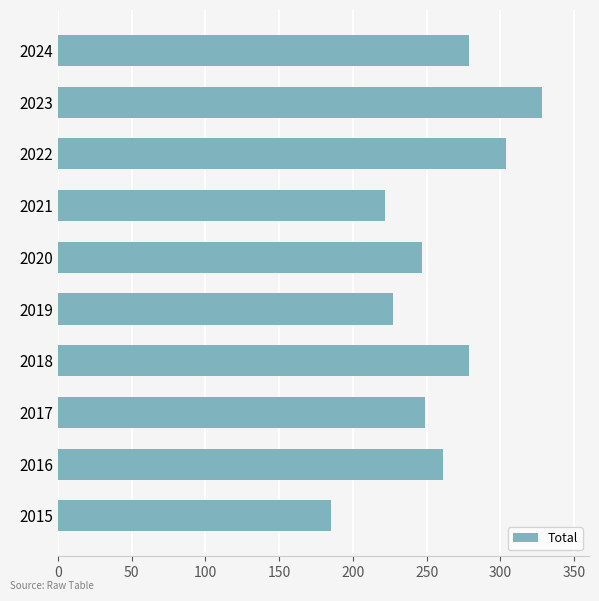

What is the sum of all values?

2581